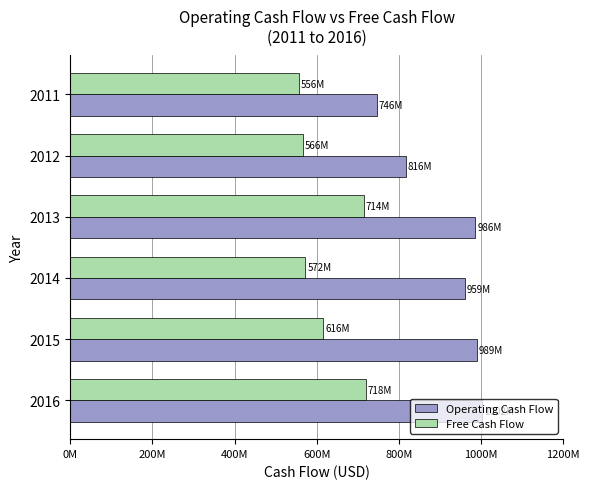

What are all the series names shown in the legend?

Operating Cash Flow, Free Cash Flow